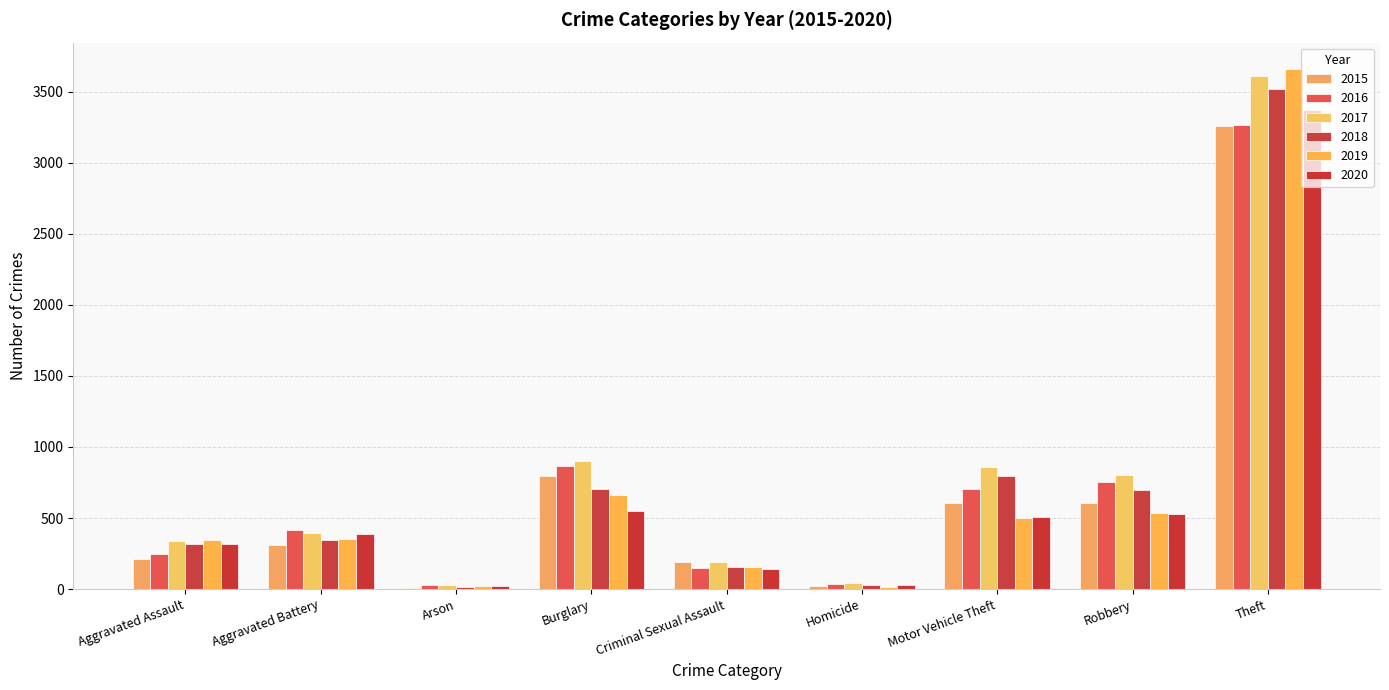

How many groups of bars are there?

9